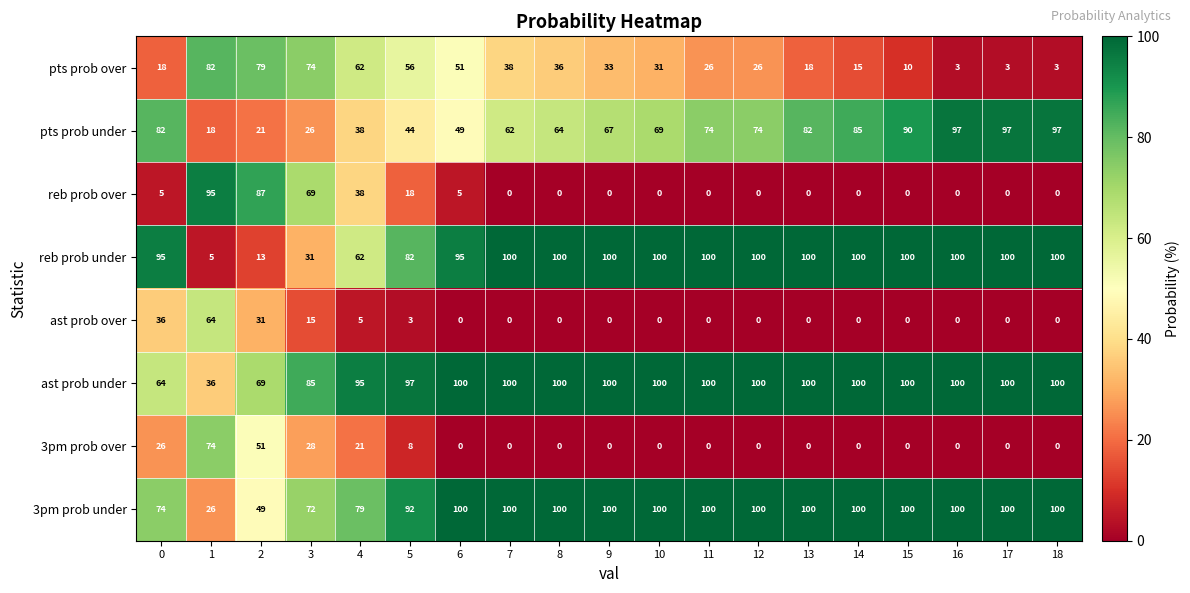

The pts prob under series shows 53 at 14. True or false?

False